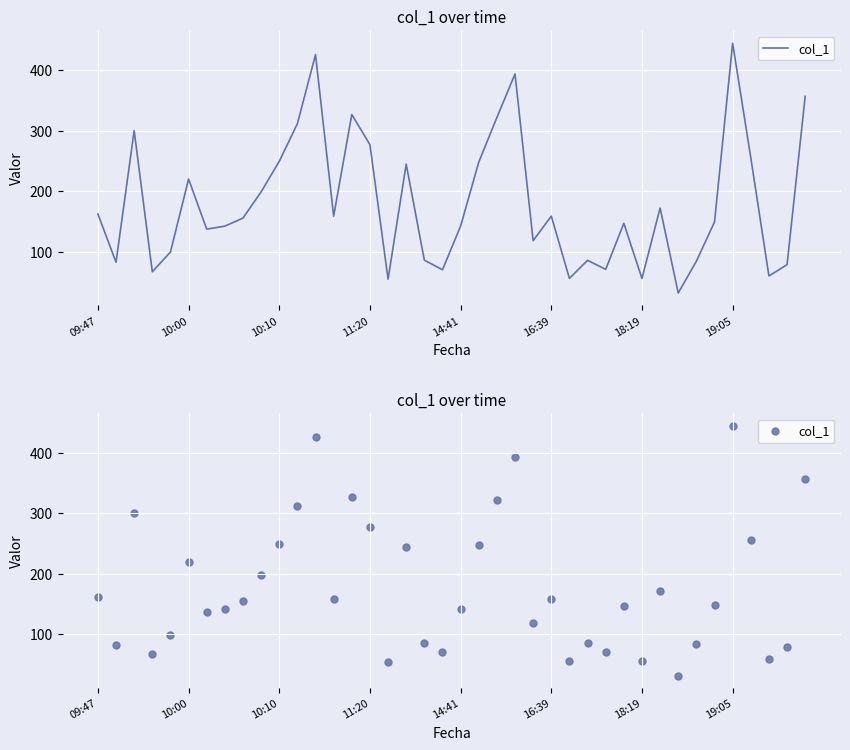

Approximately how many times larger is the value at 18:19 compared to 31?

0.8